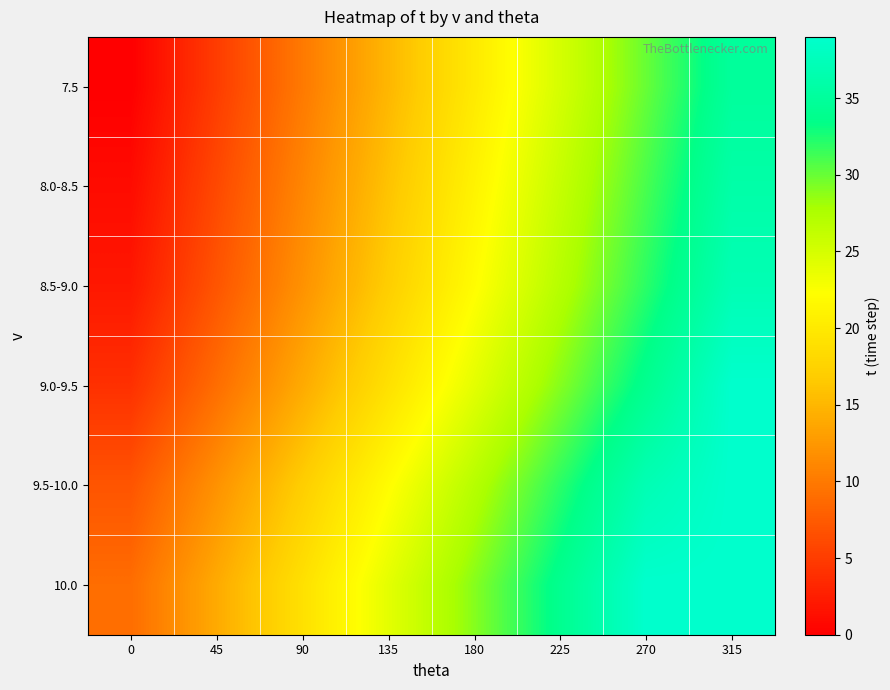

What is the difference between the highest and lowest values at 0?

9